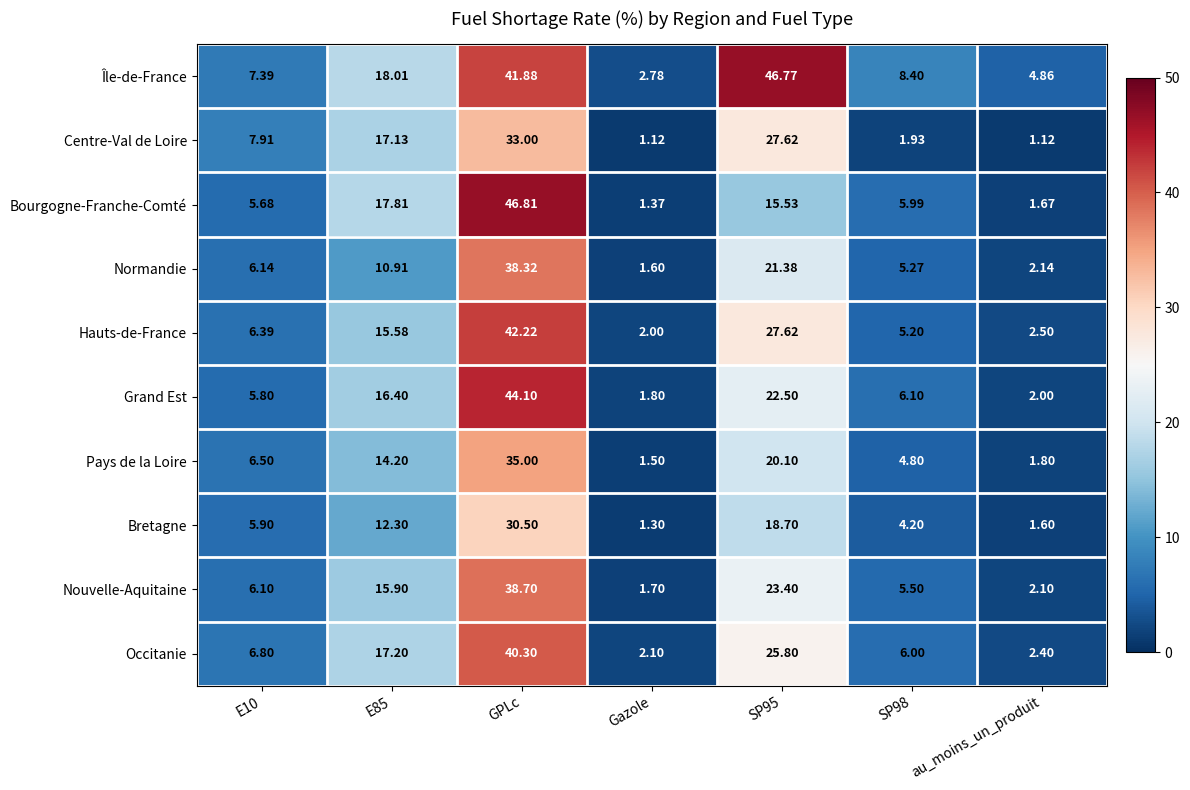

How many categories are shown in the chart?

7